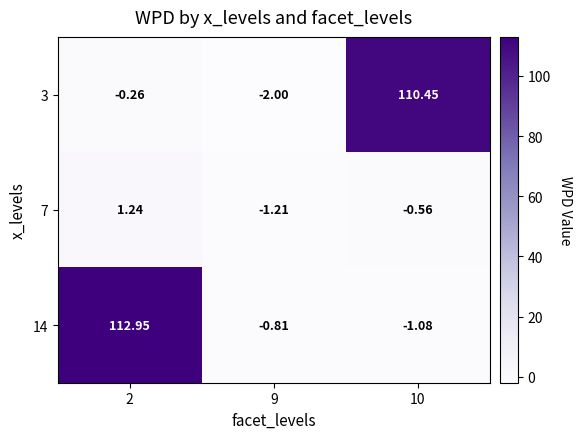

Is the value of 14 at 2 greater than the value of 3 at 10?

Yes